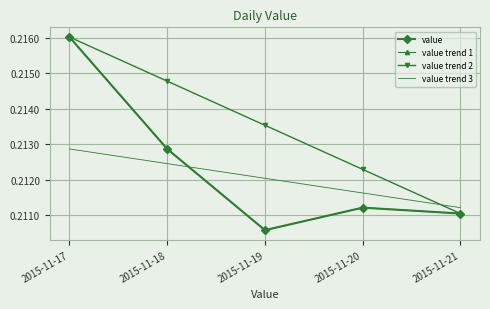

The value trend 3 series shows 0.2 at 2015-11-20. True or false?

True